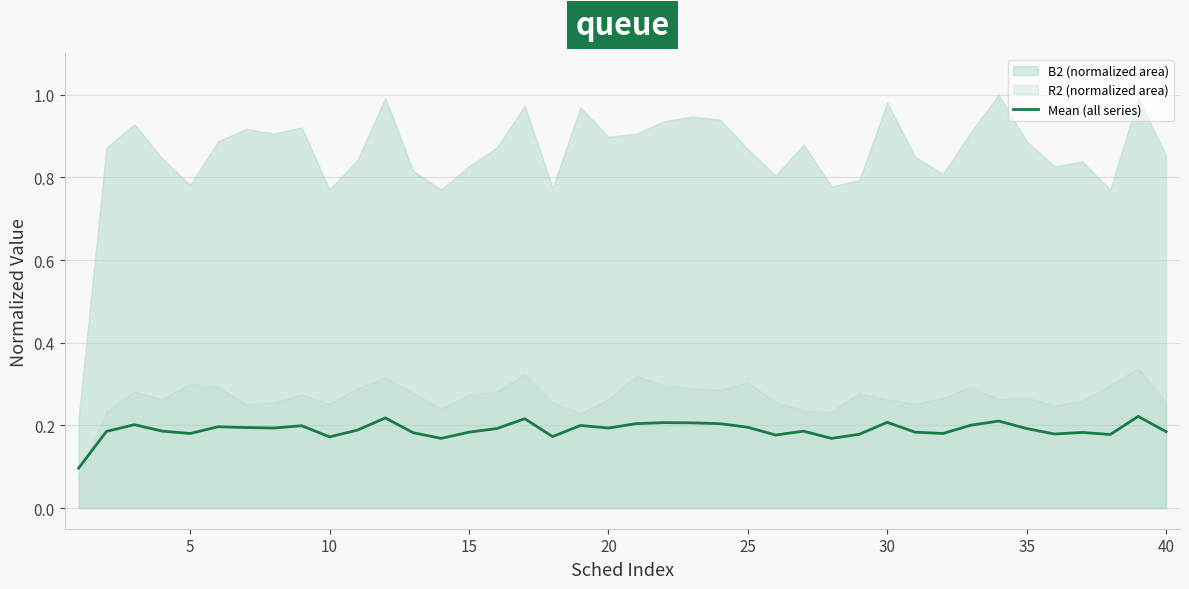

The value of Mean (all series) at 35 is 0.1. True or false?

False